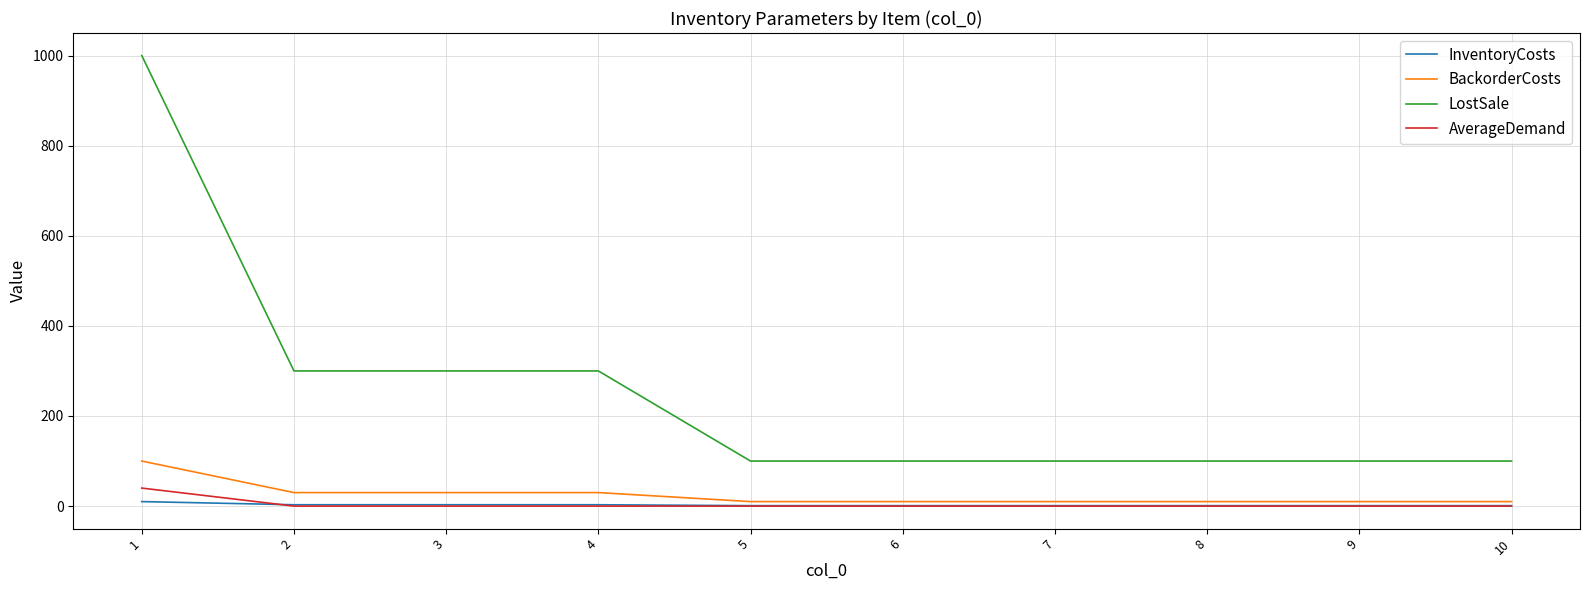

True or false: BackorderCosts and AverageDemand intersect in this chart.

False